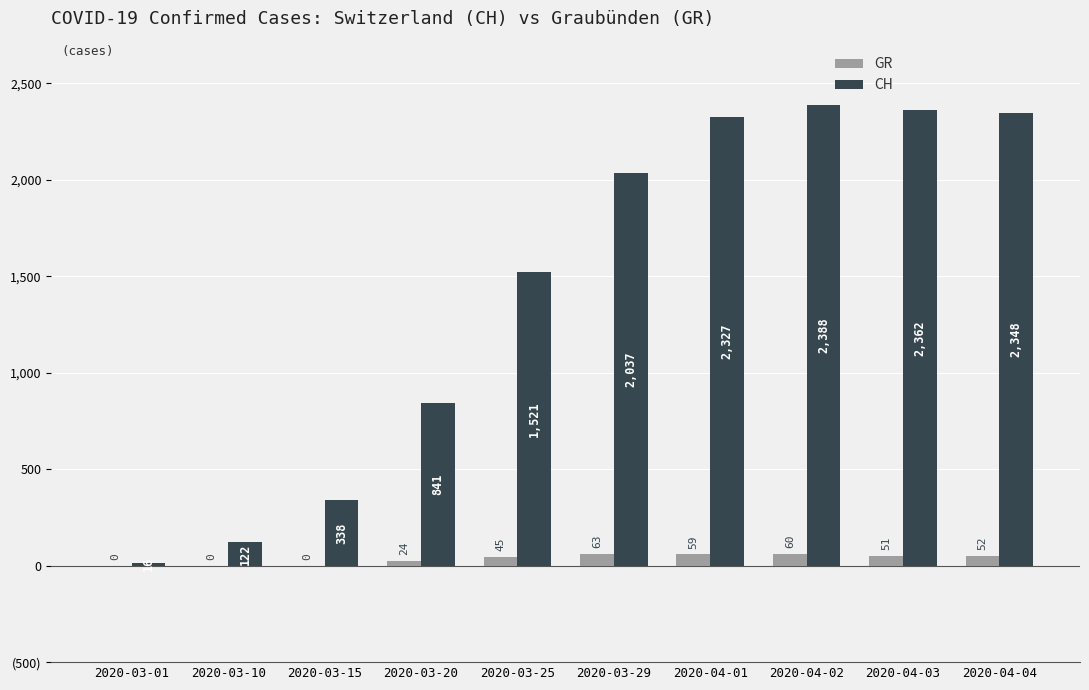

Rank the series at 2020-04-01 from lowest to highest value.

GR, CH